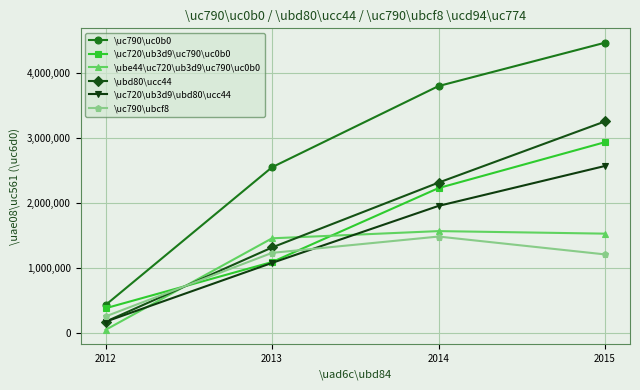

At which label is \uc790\uc0b0 closest to 2448250?

2013